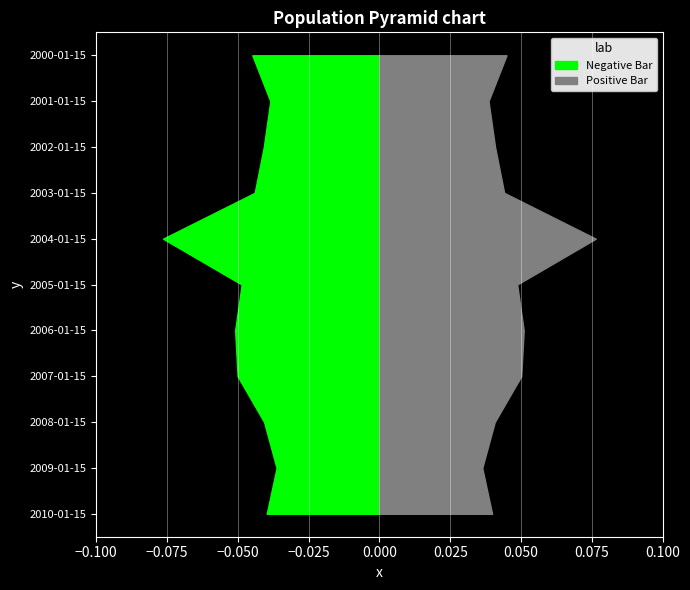

Reading right to left, what are all the values shown in this chart?

Negative Bar: 2010-01-15=-0.0	2009-01-15=-0.0	2008-01-15=-0.0	2007-01-15=-0.1	2006-01-15=-0.1	2005-01-15=-0.0	2004-01-15=-0.1	2003-01-15=-0.0	2002-01-15=-0.0	2001-01-15=-0.0	2000-01-15=-0.0
Positive Bar: 2010-01-15=0.0	2009-01-15=0.0	2008-01-15=0.0	2007-01-15=0.1	2006-01-15=0.1	2005-01-15=0.0	2004-01-15=0.1	2003-01-15=0.0	2002-01-15=0.0	2001-01-15=0.0	2000-01-15=0.0